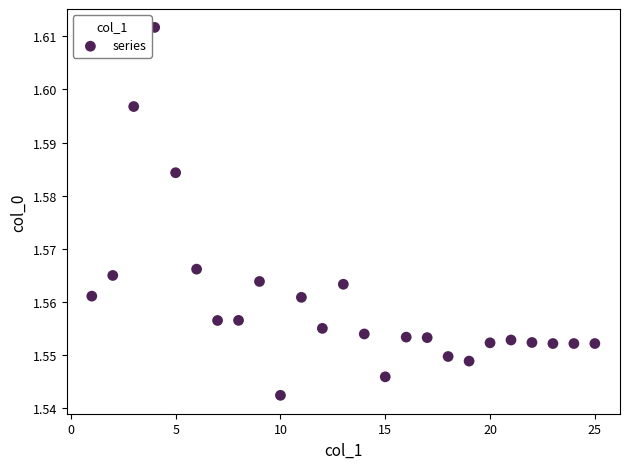

What is the range of X values (max minus min)?

24.0